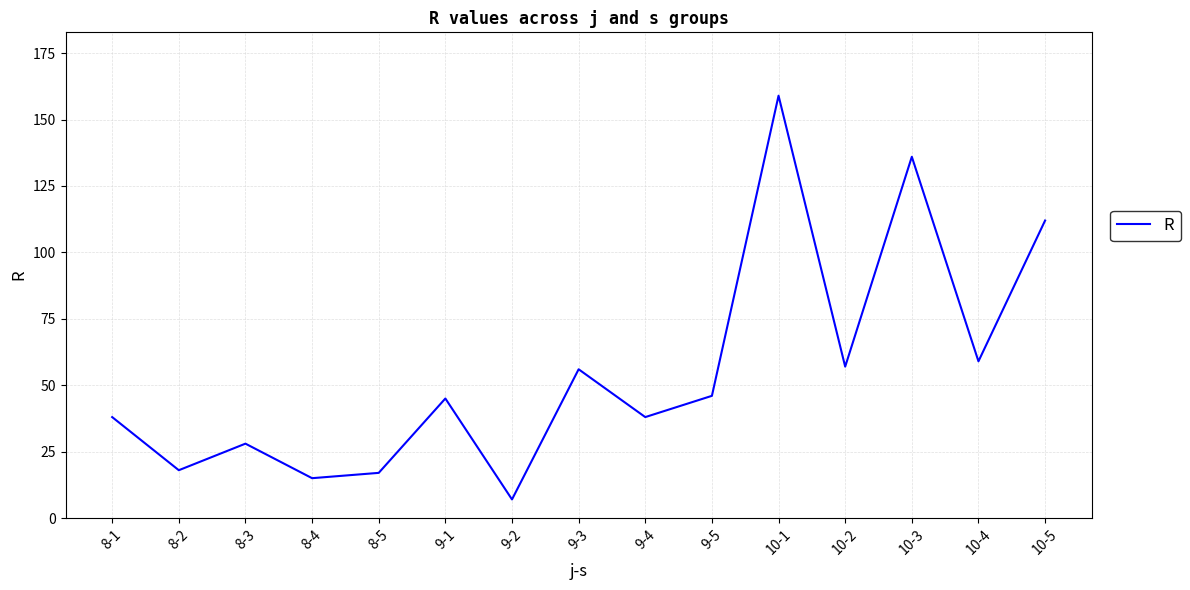

What is the sum of the values at 8-3 and 10-3?

164